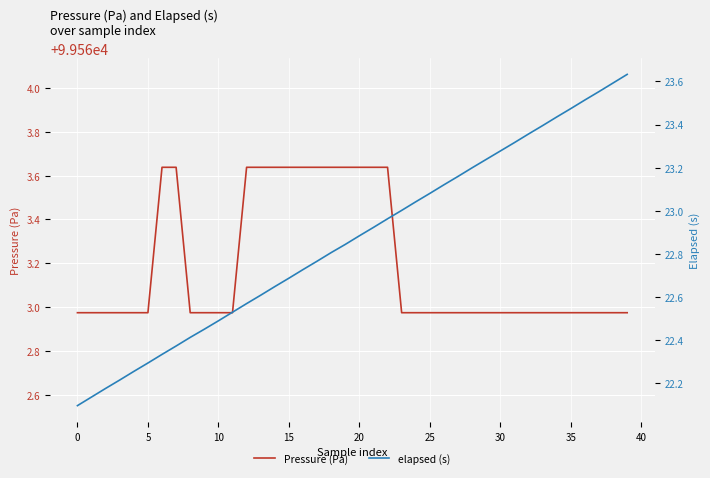

What is the value of the Pressure (Pa) point at the 10th from the left?

99563.0